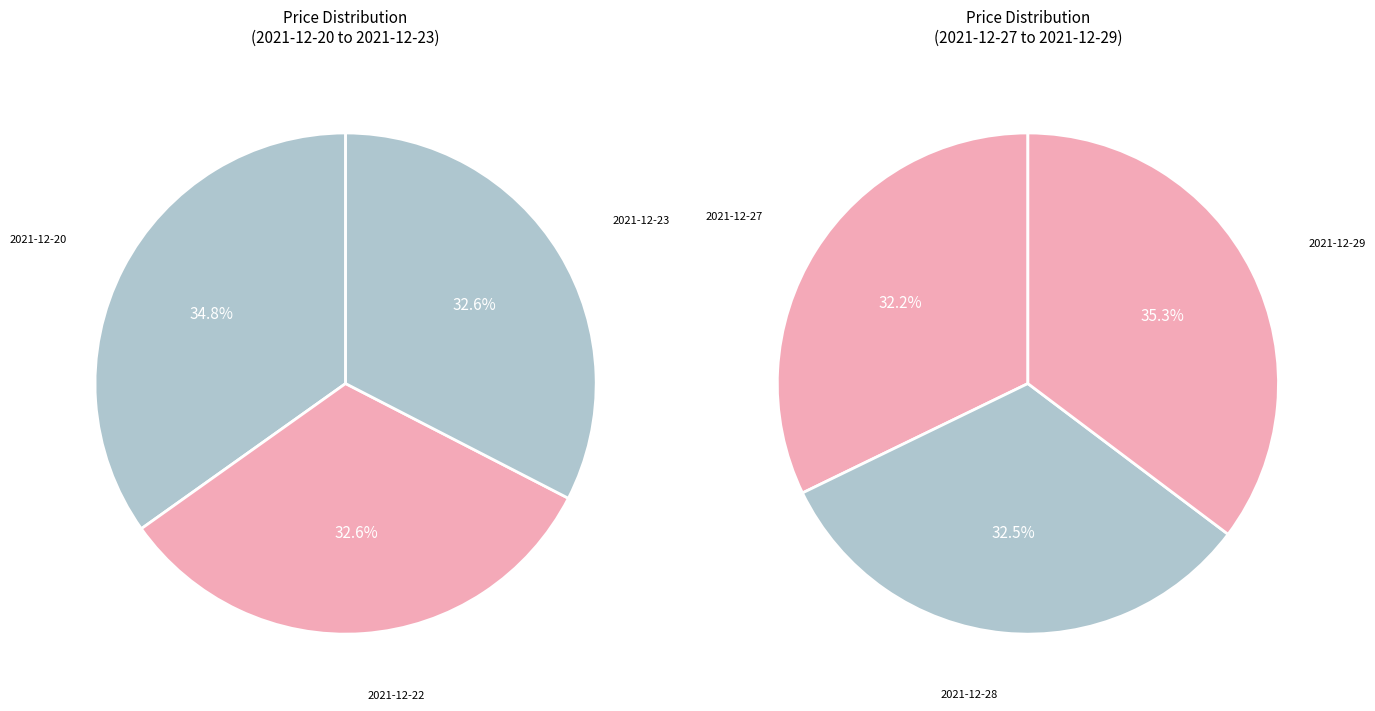

Count the number of slices in the pie.

6